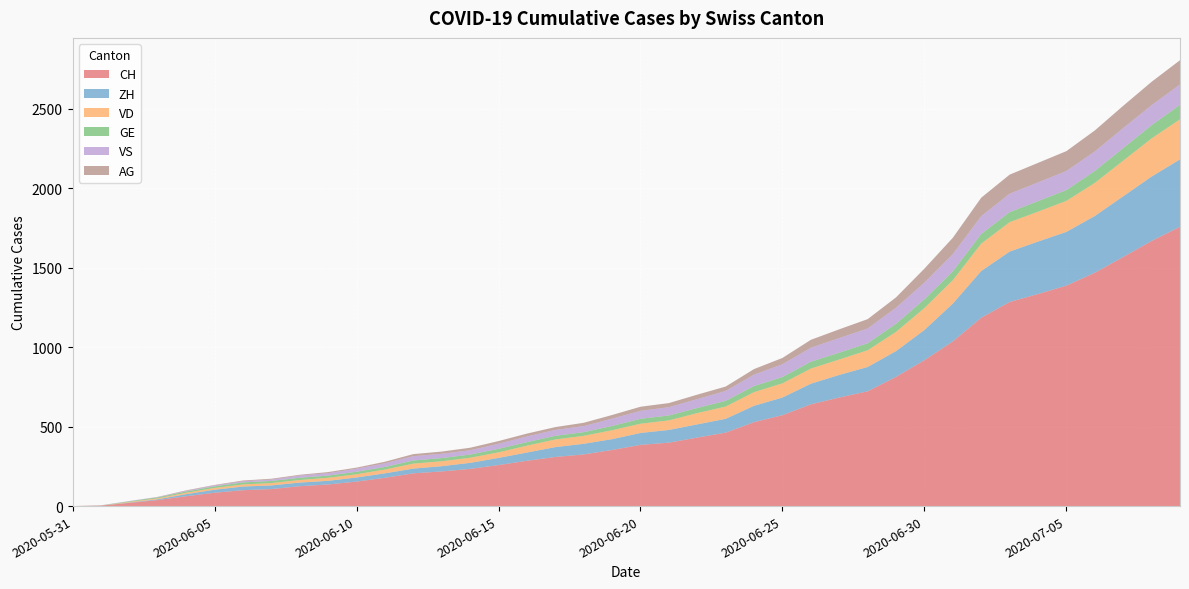

Reading left to right, what are all the values shown in this chart?

CH: 2020-05-31=0	2020-06-01=3	2020-06-02=20	2020-06-03=38	2020-06-04=62	2020-06-05=84	2020-06-06=100	2020-06-07=107	2020-06-08=125	2020-06-09=136	2020-06-10=154	2020-06-11=178	2020-06-12=206	2020-06-13=218	2020-06-14=234	2020-06-15=258	2020-06-16=285	2020-06-17=309	2020-06-18=325	2020-06-19=353	2020-06-20=385	2020-06-21=399	2020-06-22=431	2020-06-23=462	2020-06-24=528	2020-06-25=572	2020-06-26=640	2020-06-27=683	2020-06-28=722	2020-06-29=813	2020-06-30=918	2020-07-01=1036	2020-07-02=1185	2020-07-03=1284	2020-07-04=1334	2020-07-05=1387	2020-07-06=1468	2020-07-07=1567	2020-07-08=1668	2020-07-09=1757
ZH: 2020-05-31=0	2020-06-01=0	2020-06-02=2	2020-06-03=5	2020-06-04=13	2020-06-05=19	2020-06-06=23	2020-06-07=23	2020-06-08=23	2020-06-09=23	2020-06-10=26	2020-06-11=28	2020-06-12=30	2020-06-13=33	2020-06-14=38	2020-06-15=45	2020-06-16=52	2020-06-17=62	2020-06-18=67	2020-06-19=68	2020-06-20=75	2020-06-21=80	2020-06-22=83	2020-06-23=87	2020-06-24=103	2020-06-25=111	2020-06-26=130	2020-06-27=142	2020-06-28=153	2020-06-29=162	2020-06-30=190	2020-07-01=238	2020-07-02=294	2020-07-03=317	2020-07-04=330	2020-07-05=338	2020-07-06=357	2020-07-07=382	2020-07-08=405	2020-07-09=424
VD: 2020-05-31=0	2020-06-01=0	2020-06-02=4	2020-06-03=6	2020-06-04=9	2020-06-05=11	2020-06-06=13	2020-06-07=15	2020-06-08=16	2020-06-09=19	2020-06-10=20	2020-06-11=24	2020-06-12=31	2020-06-13=31	2020-06-14=32	2020-06-15=35	2020-06-16=43	2020-06-17=48	2020-06-18=50	2020-06-19=56	2020-06-20=58	2020-06-21=60	2020-06-22=71	2020-06-23=77	2020-06-24=86	2020-06-25=89	2020-06-26=95	2020-06-27=97	2020-06-28=105	2020-06-29=121	2020-06-30=138	2020-07-01=147	2020-07-02=172	2020-07-03=185	2020-07-04=188	2020-07-05=195	2020-07-06=208	2020-07-07=224	2020-07-08=240	2020-07-09=252
GE: 2020-05-31=0	2020-06-01=1	2020-06-02=4	2020-06-03=6	2020-06-04=8	2020-06-05=10	2020-06-06=13	2020-06-07=13	2020-06-08=14	2020-06-09=14	2020-06-10=16	2020-06-11=16	2020-06-12=20	2020-06-13=20	2020-06-14=20	2020-06-15=22	2020-06-16=22	2020-06-17=23	2020-06-18=23	2020-06-19=27	2020-06-20=31	2020-06-21=31	2020-06-22=32	2020-06-23=36	2020-06-24=38	2020-06-25=40	2020-06-26=43	2020-06-27=43	2020-06-28=44	2020-06-29=51	2020-06-30=55	2020-07-01=56	2020-07-02=61	2020-07-03=63	2020-07-04=66	2020-07-05=68	2020-07-06=75	2020-07-07=79	2020-07-08=83	2020-07-09=91
VS: 2020-05-31=0	2020-06-01=1	2020-06-02=2	2020-06-03=2	2020-06-04=4	2020-06-05=6	2020-06-06=7	2020-06-07=9	2020-06-08=14	2020-06-09=15	2020-06-10=19	2020-06-11=23	2020-06-12=27	2020-06-13=27	2020-06-14=27	2020-06-15=32	2020-06-16=36	2020-06-17=37	2020-06-18=38	2020-06-19=46	2020-06-20=50	2020-06-21=52	2020-06-22=56	2020-06-23=62	2020-06-24=72	2020-06-25=80	2020-06-26=88	2020-06-27=92	2020-06-28=93	2020-06-29=101	2020-06-30=105	2020-07-01=108	2020-07-02=112	2020-07-03=116	2020-07-04=118	2020-07-05=120	2020-07-06=123	2020-07-07=126	2020-07-08=126	2020-07-09=128
AG: 2020-05-31=0	2020-06-01=0	2020-06-02=0	2020-06-03=1	2020-06-04=3	2020-06-05=3	2020-06-06=5	2020-06-07=5	2020-06-08=5	2020-06-09=7	2020-06-10=7	2020-06-11=10	2020-06-12=13	2020-06-13=14	2020-06-14=16	2020-06-15=17	2020-06-16=18	2020-06-17=18	2020-06-18=21	2020-06-19=23	2020-06-20=26	2020-06-21=26	2020-06-22=28	2020-06-23=28	2020-06-24=35	2020-06-25=40	2020-06-26=50	2020-06-27=55	2020-06-28=59	2020-06-29=65	2020-06-30=88	2020-07-01=103	2020-07-02=116	2020-07-03=120	2020-07-04=123	2020-07-05=125	2020-07-06=132	2020-07-07=140	2020-07-08=147	2020-07-09=153